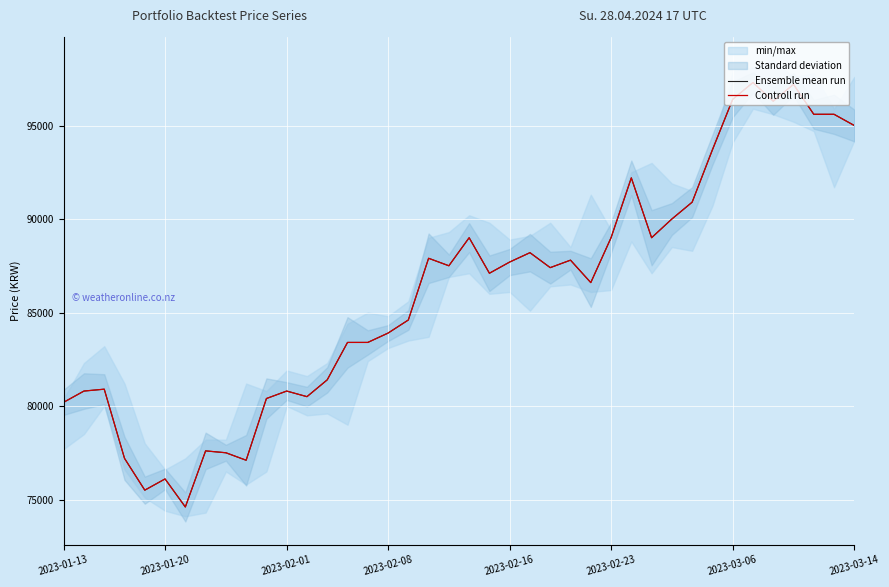

How many lines are shown in the chart?

2